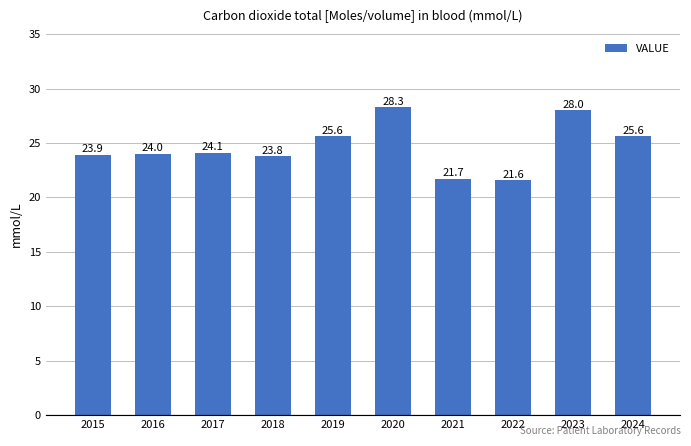

What is the change in value from 2019 to 2020?

+2.7